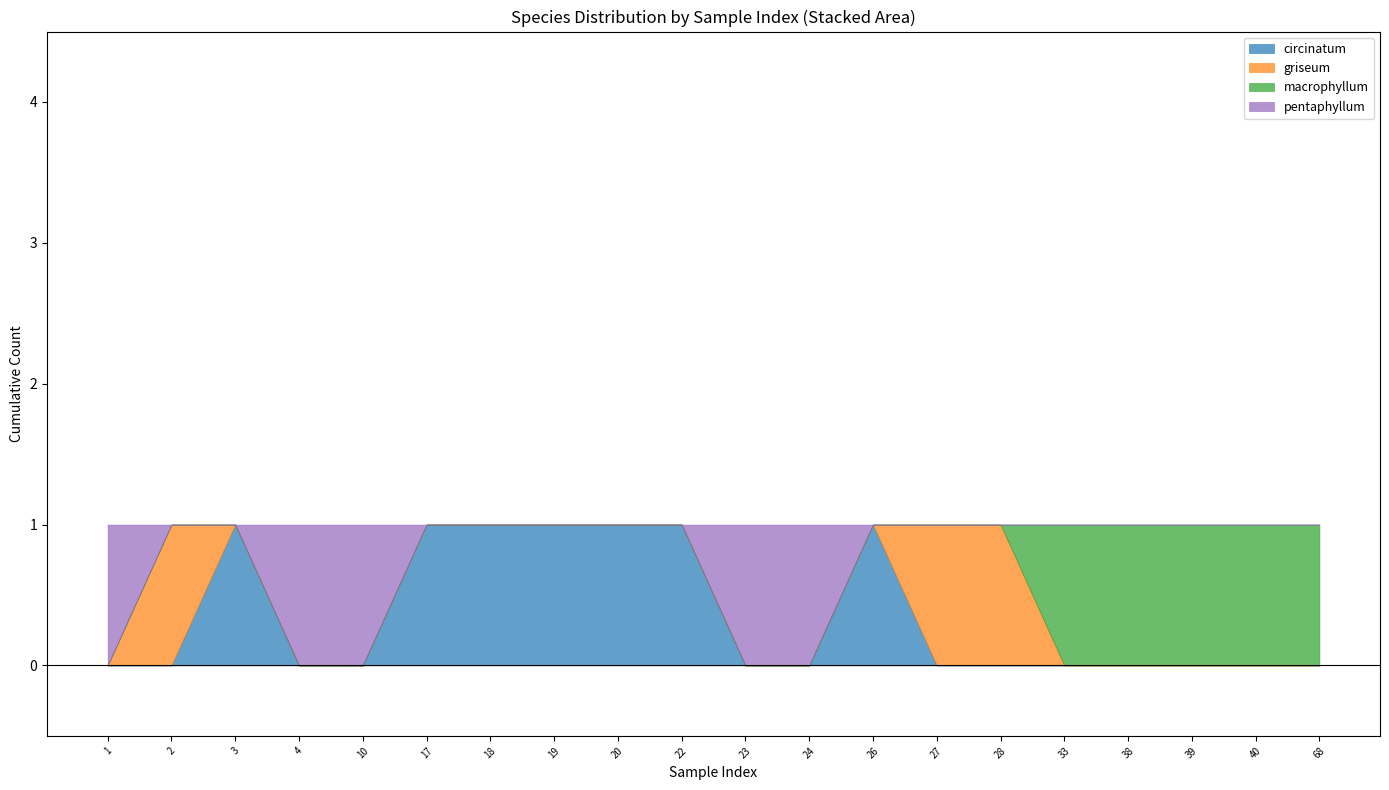

List the labels in order of macrophyllum value, largest first.

33, 38, 39, 40, 68, 1, 2, 3, 4, 10, 17, 18, 19, 20, 22, 23, 24, 26, 27, 28